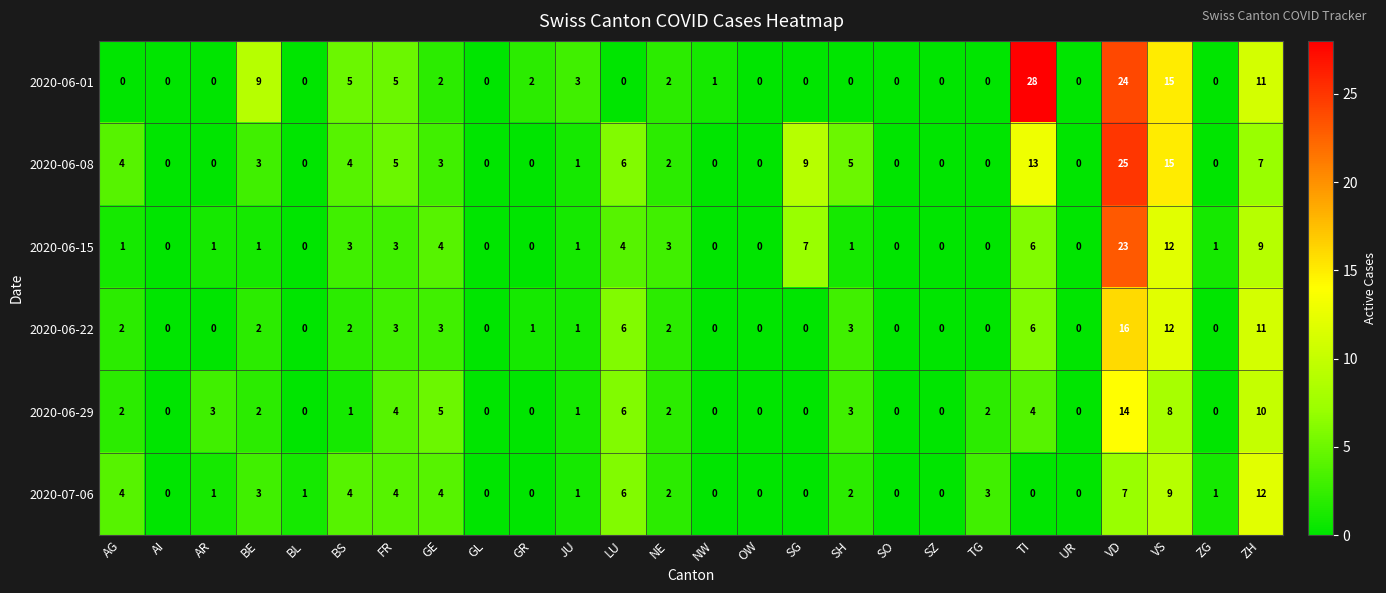

Which series has the largest total across all categories?

2020-06-01